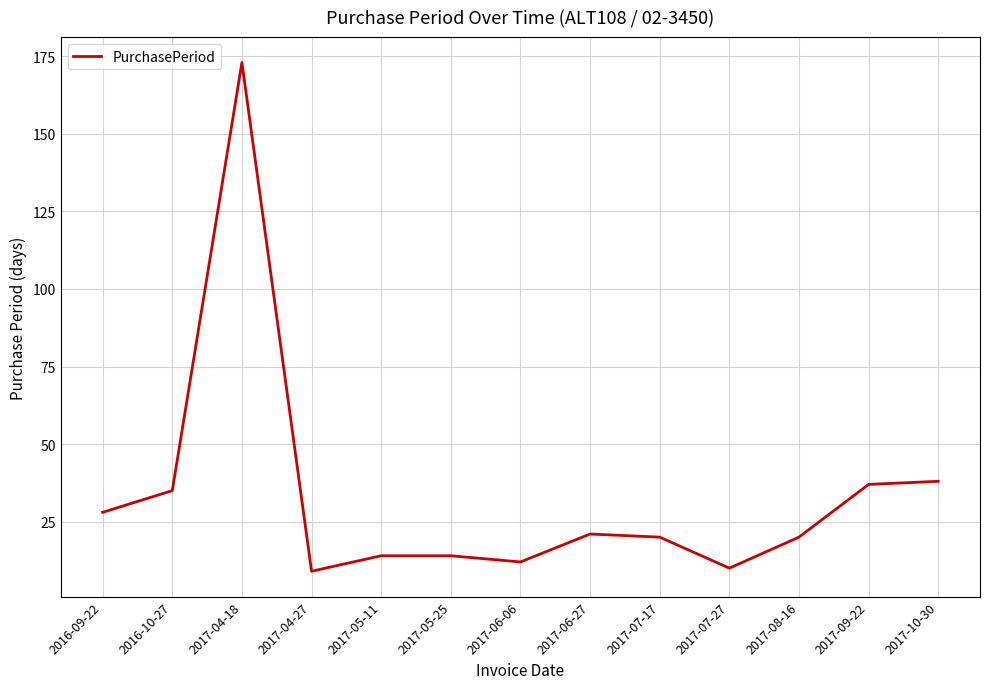

What is the ratio of the value at 2016-10-27 to the value at 2017-05-25?

2.5